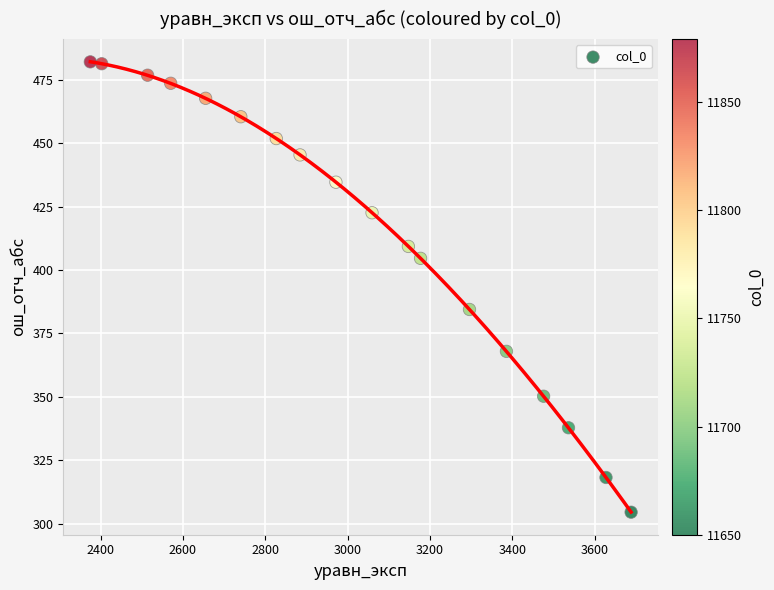

What is the range of X values (max minus min)?

1313.7